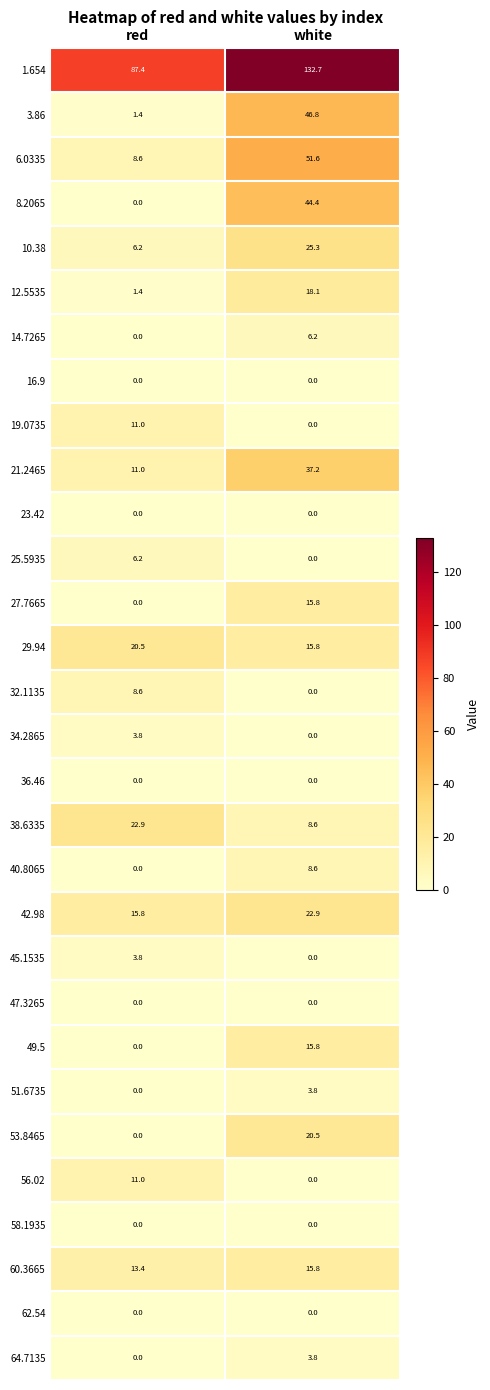

What is the difference between the highest and lowest values at red?

87.4